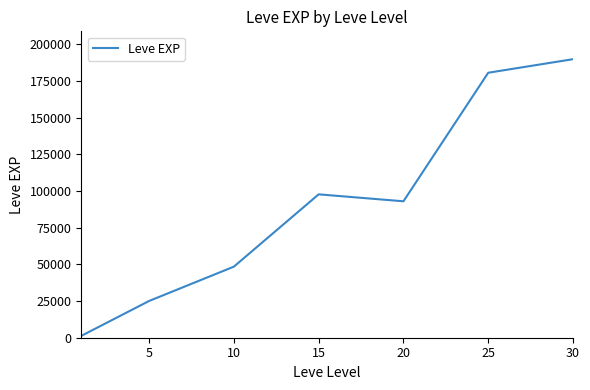

True or false: the data has more than 0 interior local peaks.

True